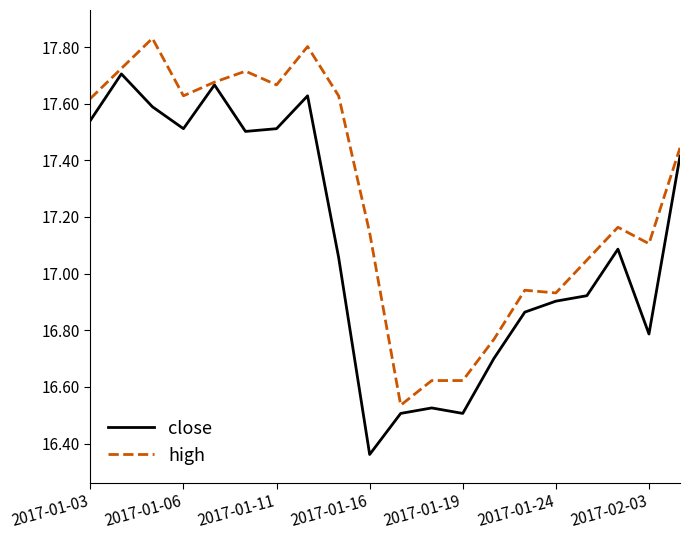

Rank the series by their average value, from lowest to highest.

close, high